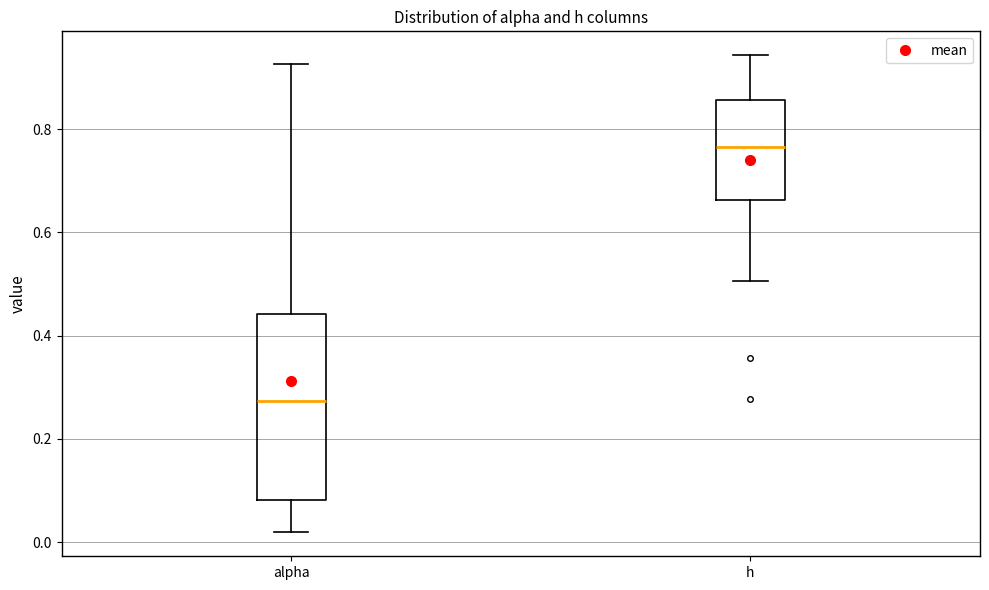

Which box's median line is the highest?

h